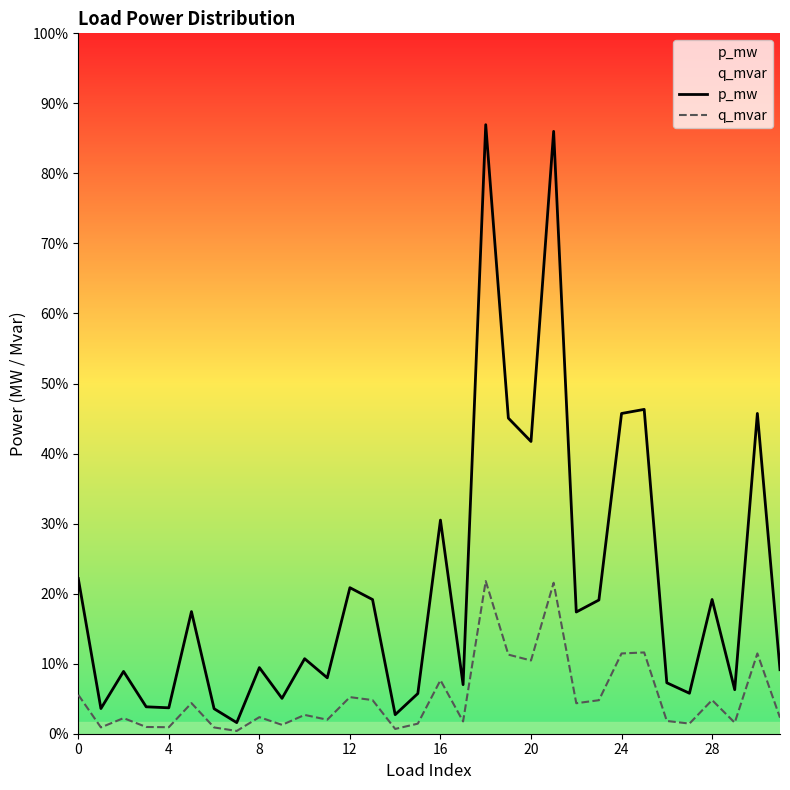

The value of p_mw at 9 is 0.0. True or false?

False